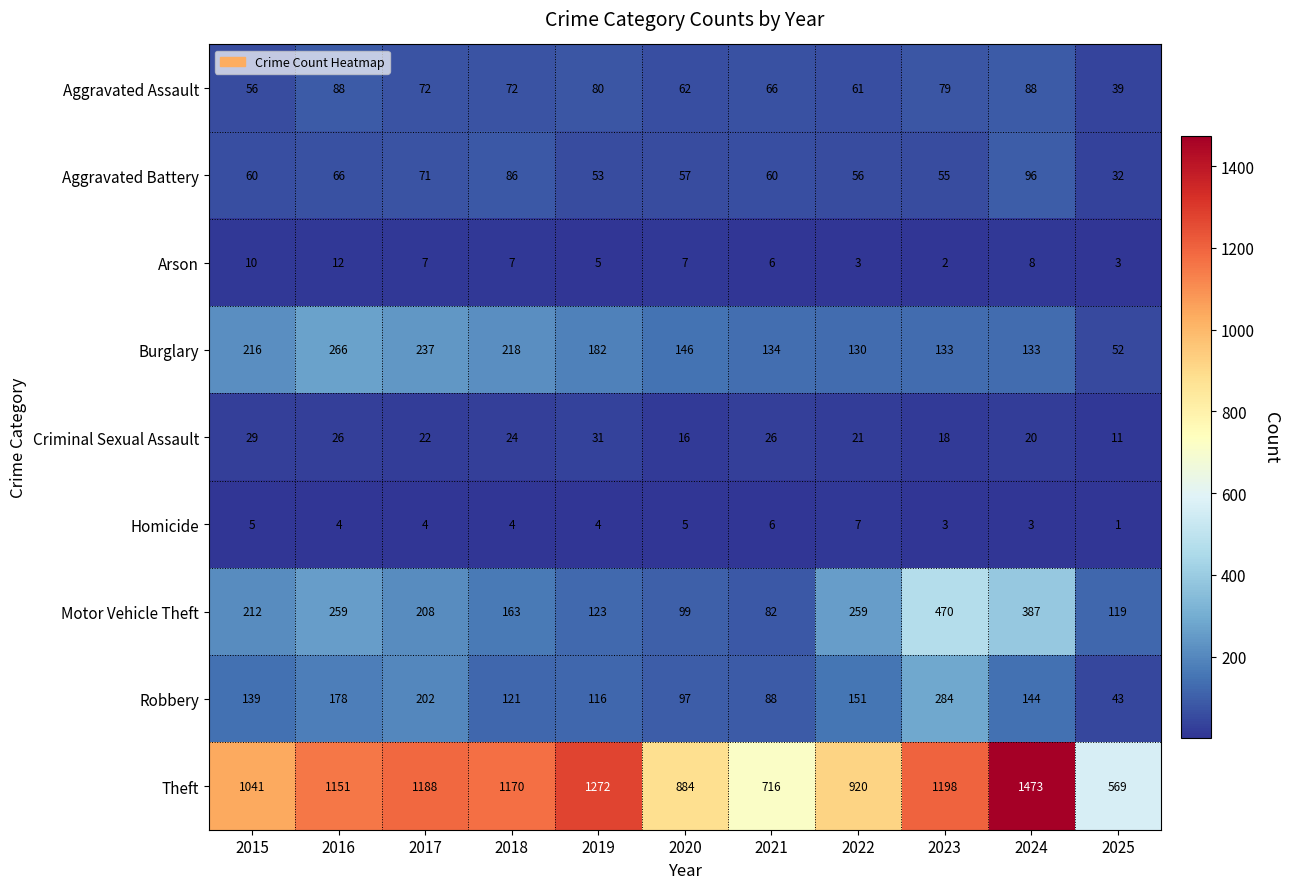

Which series has the largest total across all categories?

Theft